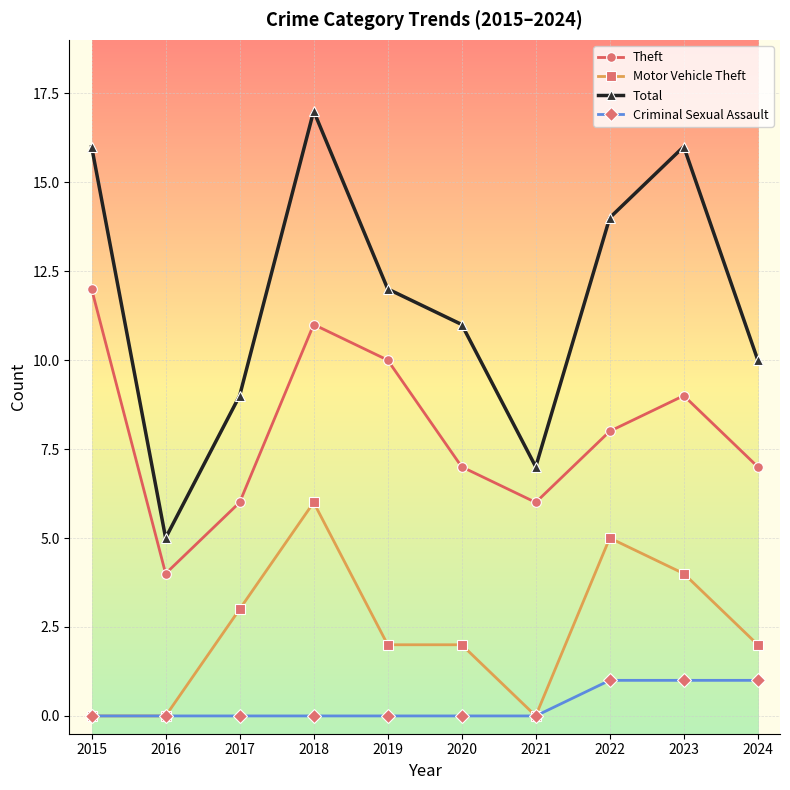

Between 2018 and 2019, which series saw the biggest shift?

Total